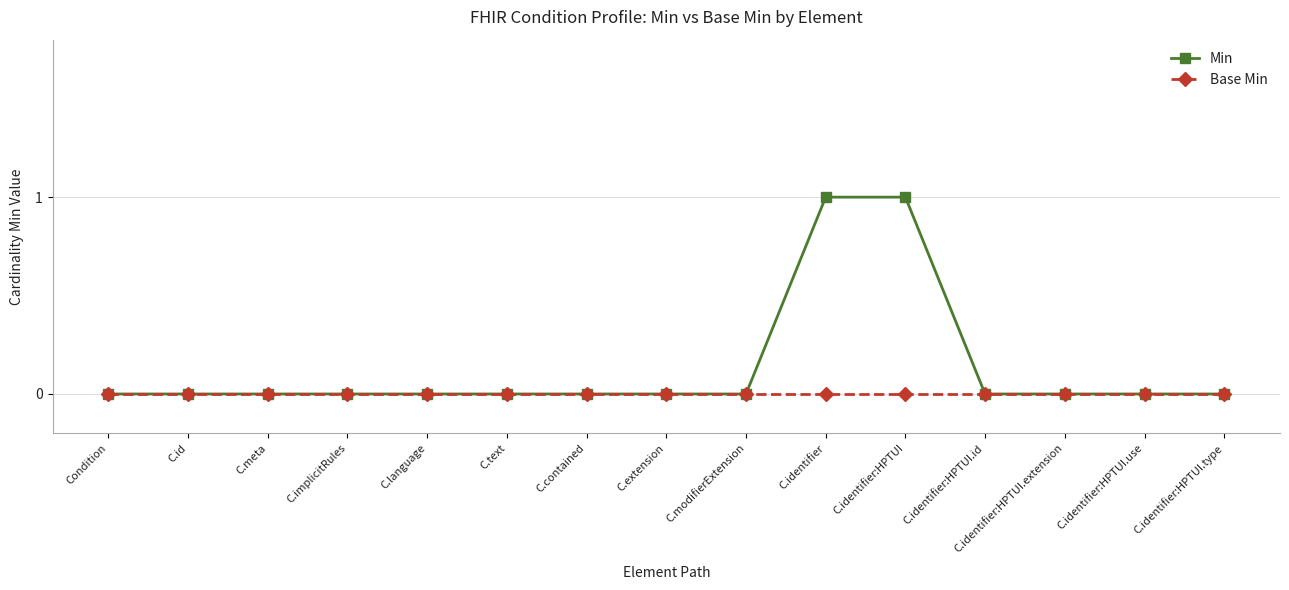

What is the label of the 11th point from the right?

C.language